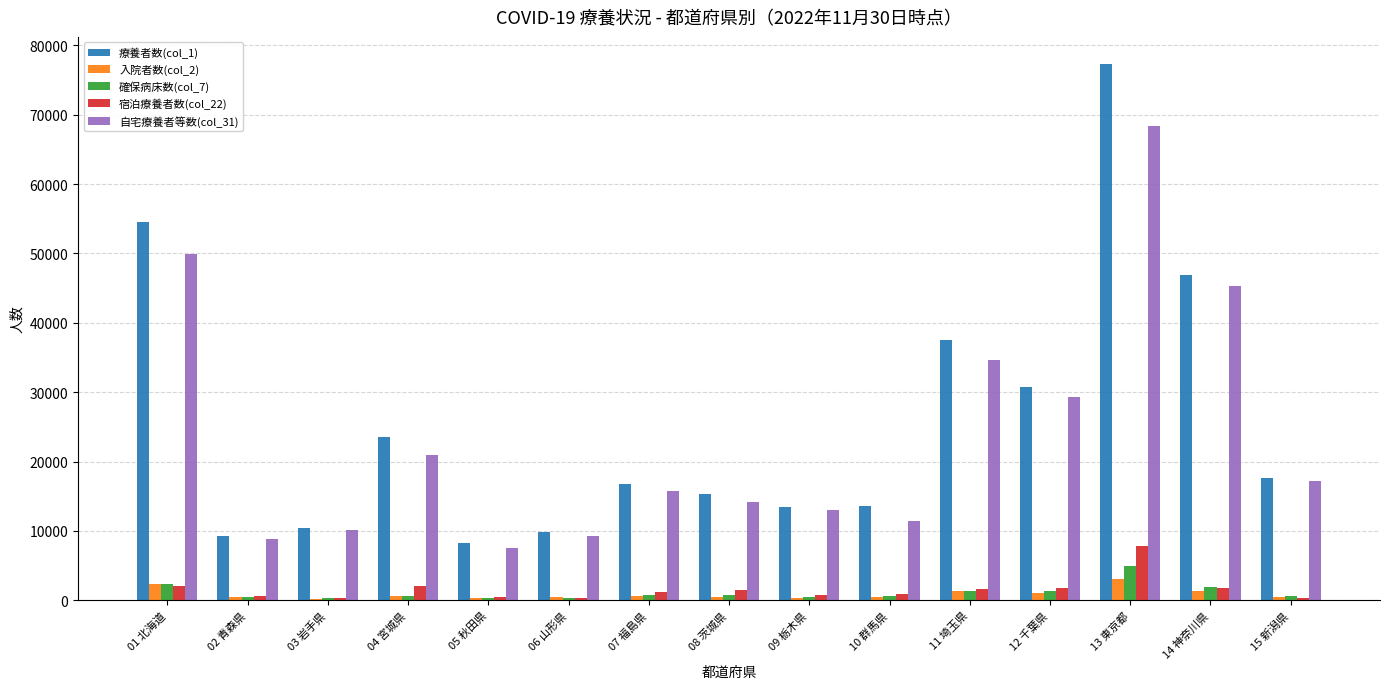

Count the number of data series in this chart.

5